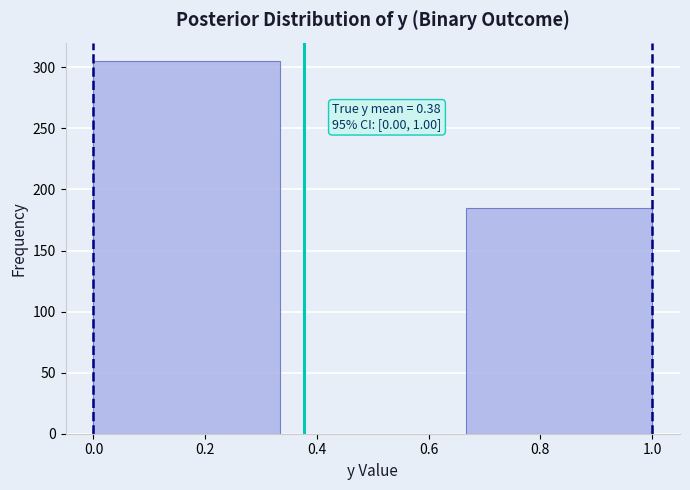

Which range on the x-axis has the tallest bar?

0.00 to 0.34